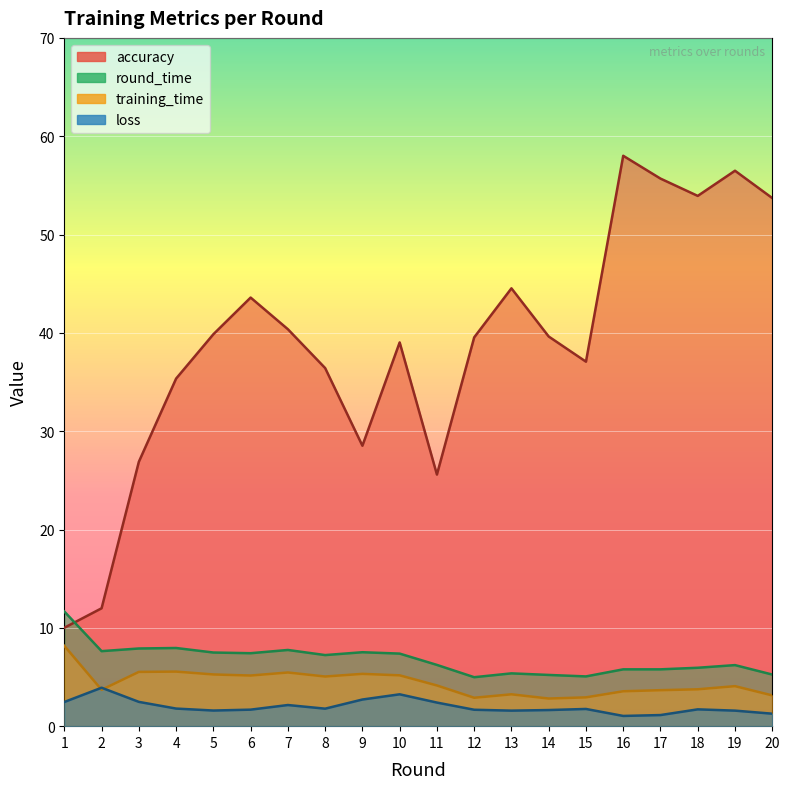

True or false: loss has a value of 3.9 at 2.

True